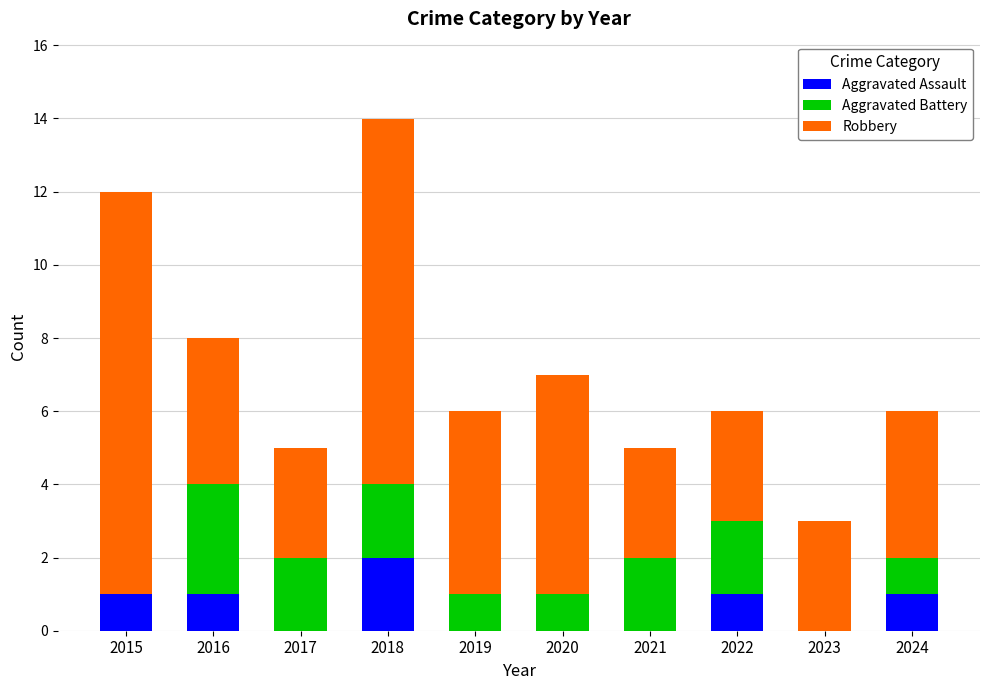

At which category is the sum across all series the highest?

2018